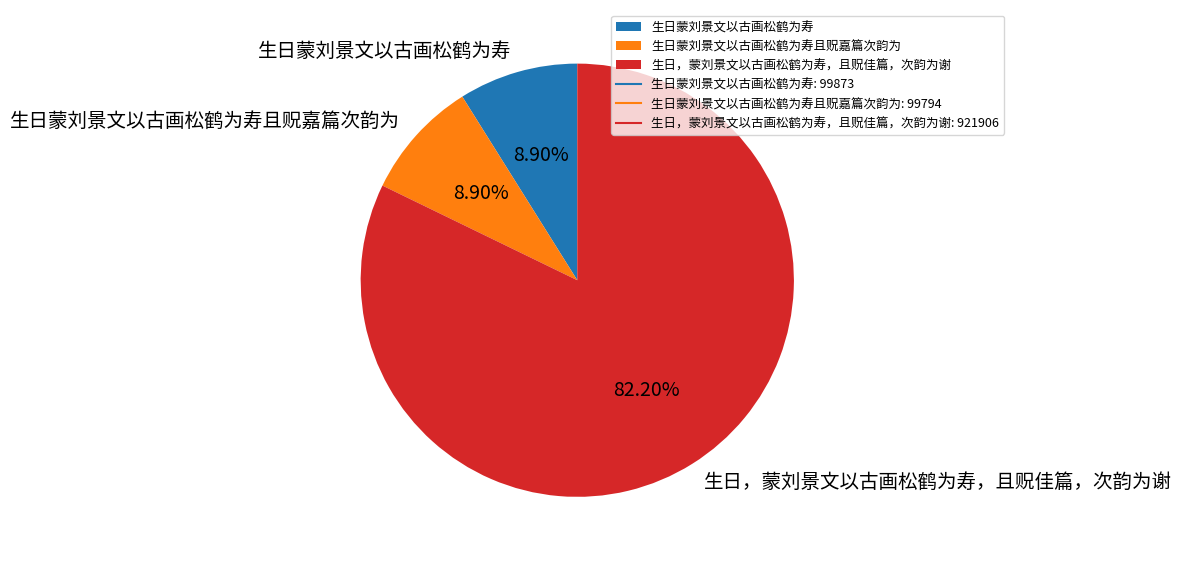

How many segments does this pie chart have?

3